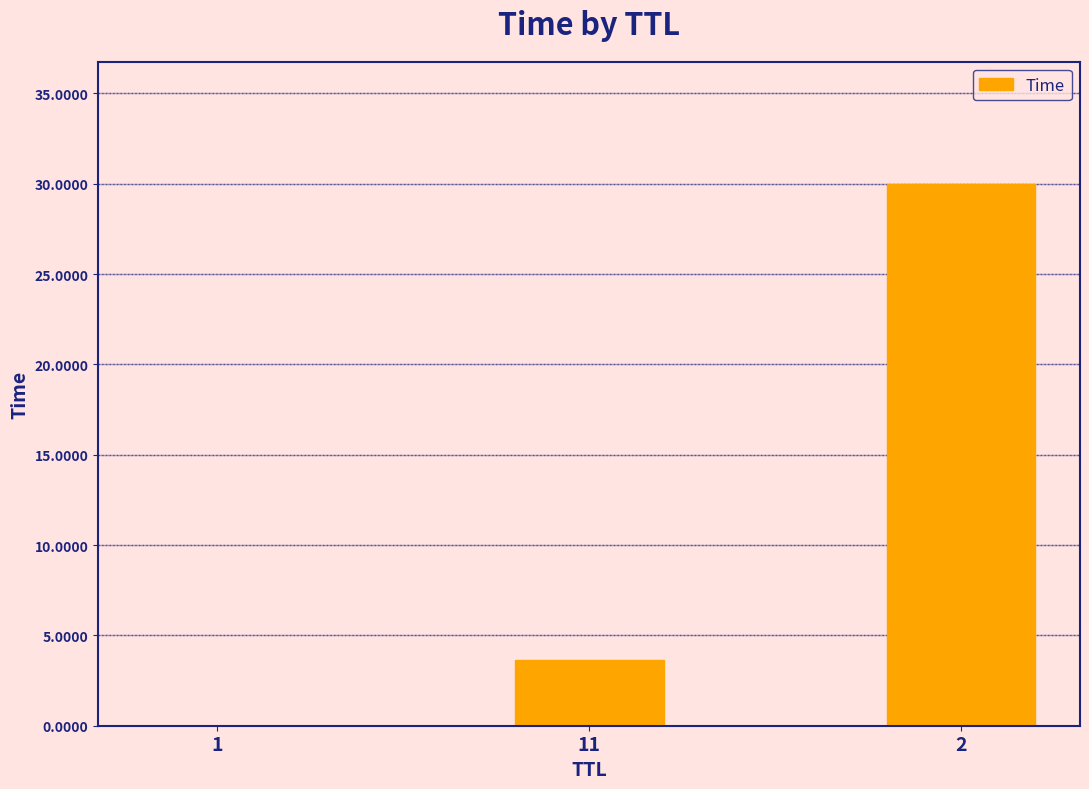

What is the maximum value shown in the chart?

30.0